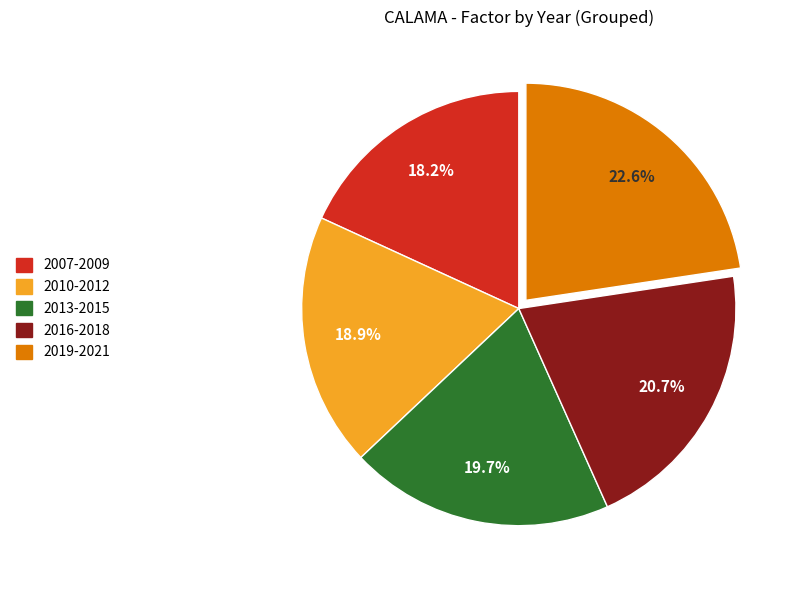

Does any single category account for the majority?

No